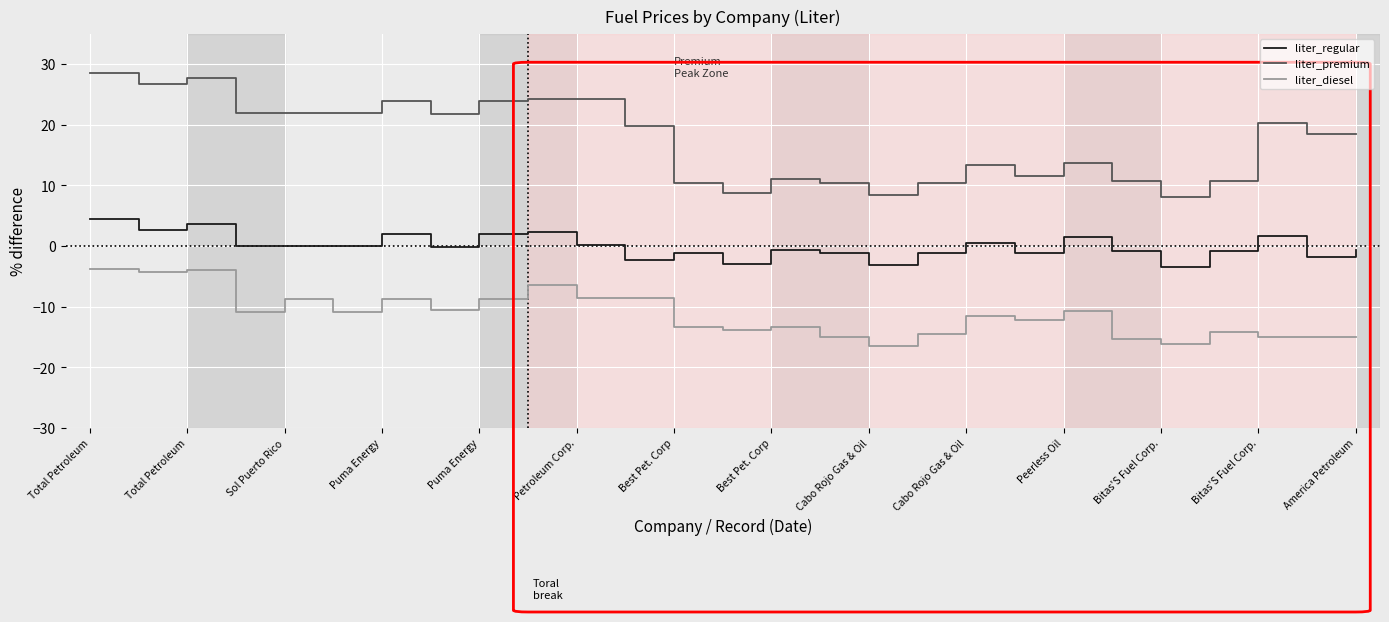

True or false: liter_regular and liter_diesel intersect in this chart.

False